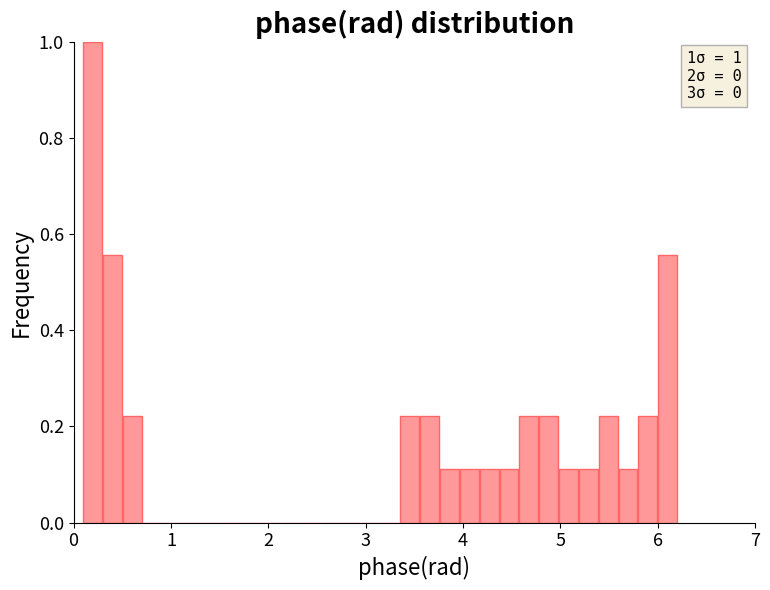

Around what value on the x-axis is the tallest bar? Give the approximate position of its centre, as read against the axis.

0.2